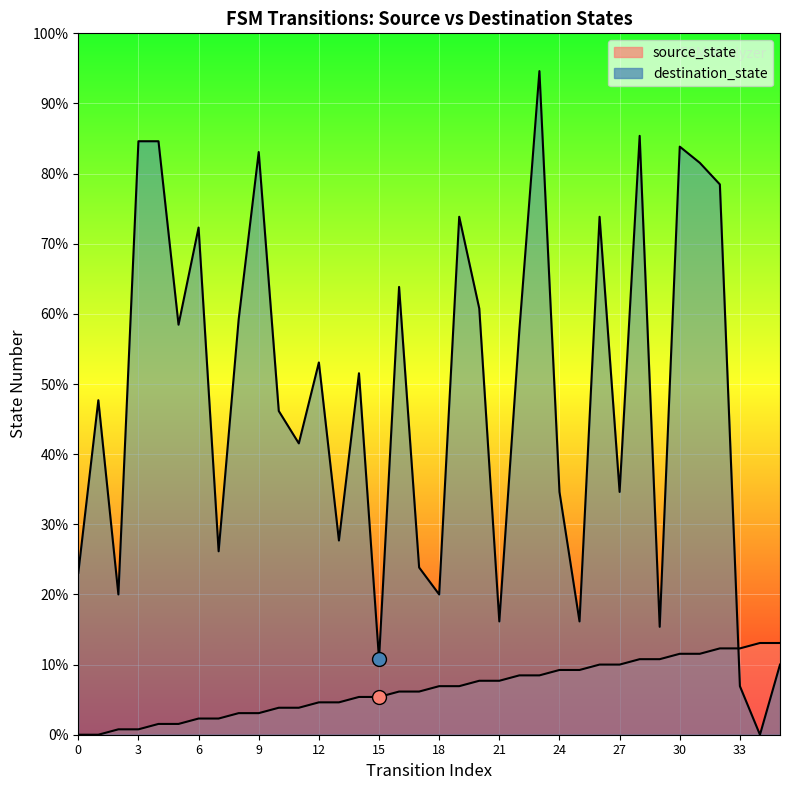

The value of source_state at 5 is 1. True or false?

False